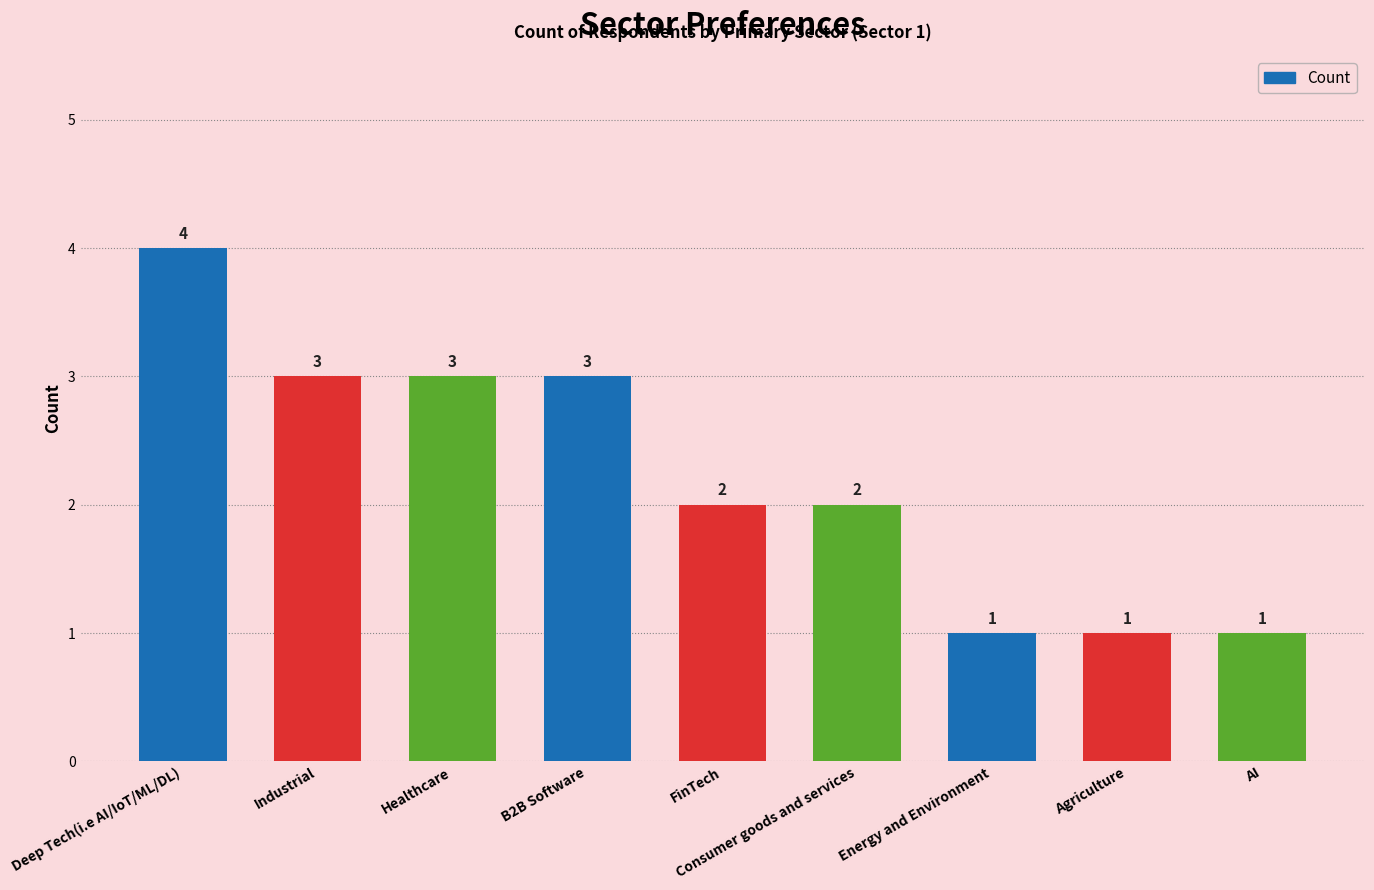

Reading left to right, extract all data points from this chart.

Deep Tech(i.e AI/IoT/ML/DL)=4	Industrial=3	Healthcare=3	B2B Software=3	FinTech=2	Consumer goods and services=2	Energy and Environment=1	Agriculture=1	AI=1